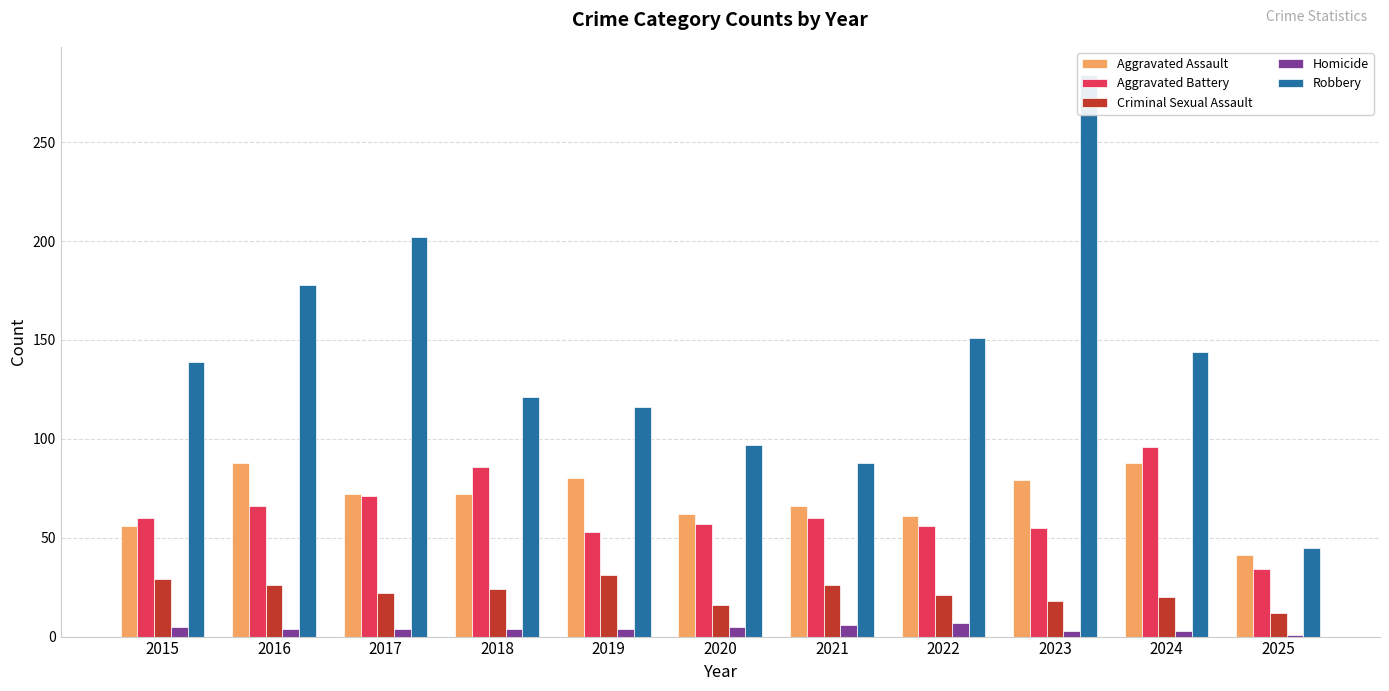

Rank the categories by Criminal Sexual Assault value from highest to lowest.

2019, 2015, 2016, 2021, 2018, 2017, 2022, 2024, 2023, 2020, 2025